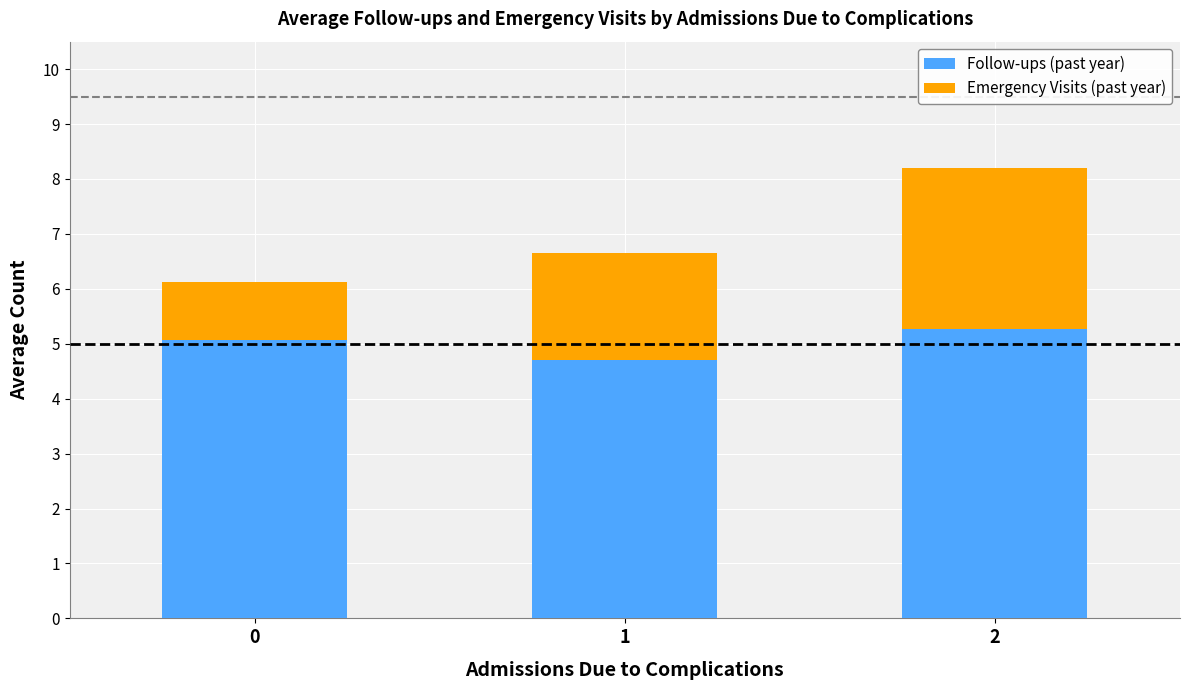

What is the total value across all series at 1?

6.7